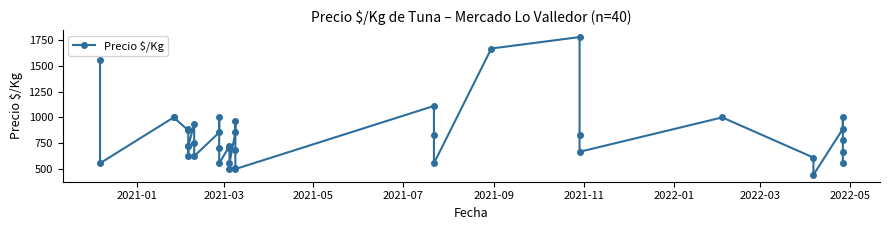

What position from the right is 2022-03?

33